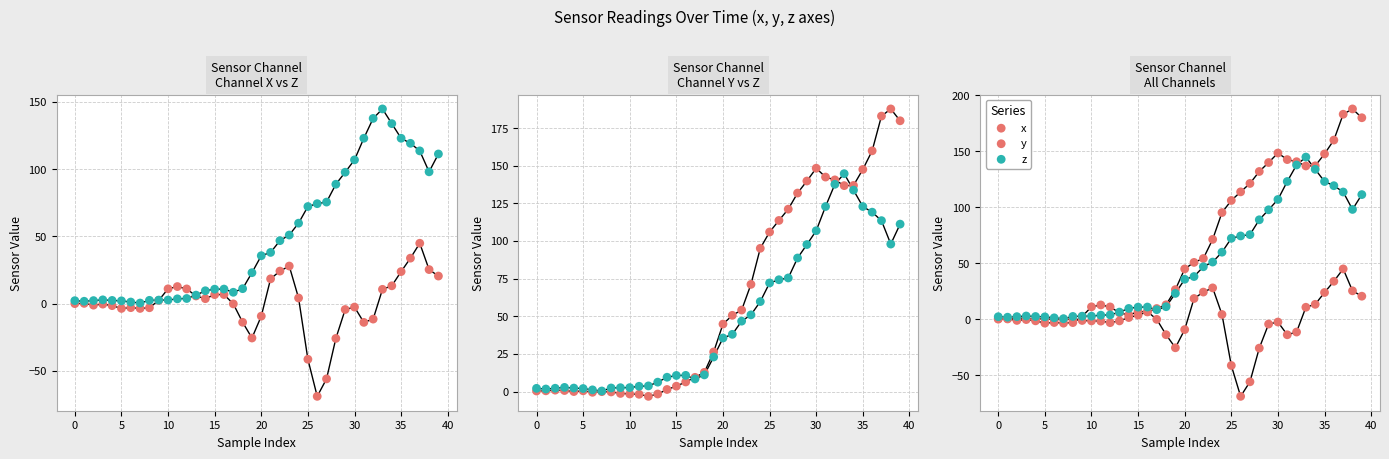

Which series has the largest Y range (max minus min)?

Nat (y)